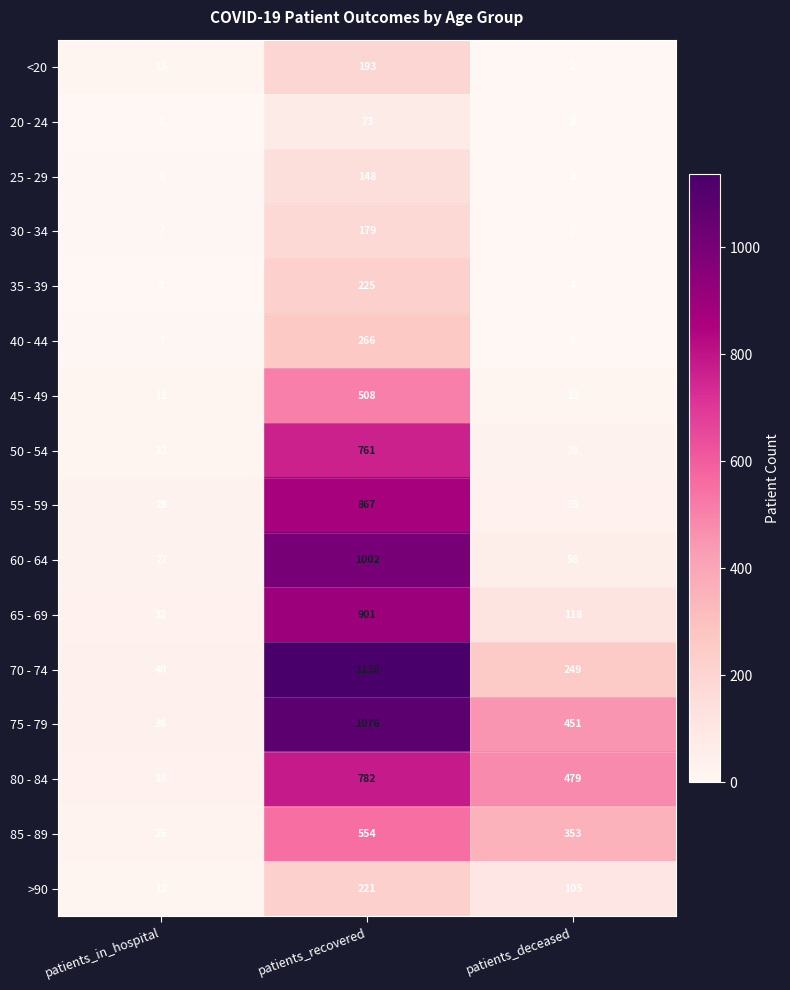

What is the maximum value shown in the chart?

1138